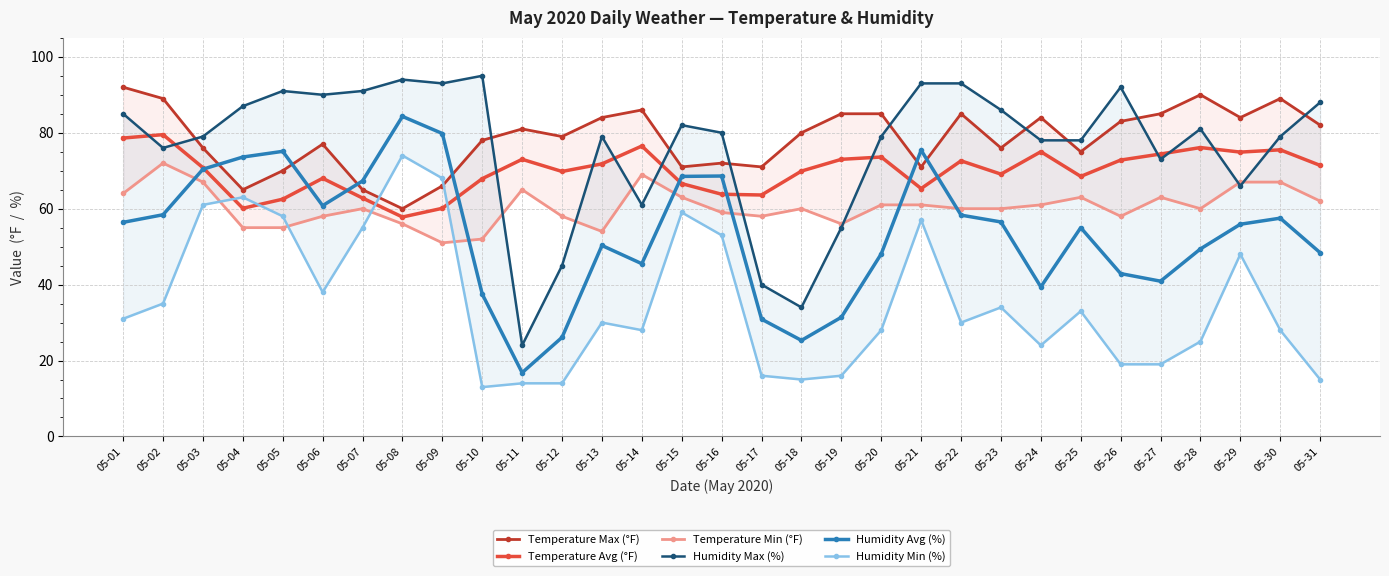

Rank the series at 05-11 from highest to lowest value.

Temperature Max (°F), Temperature Avg (°F), Temperature Min (°F), Humidity Max (%), Humidity Avg (%), Humidity Min (%)